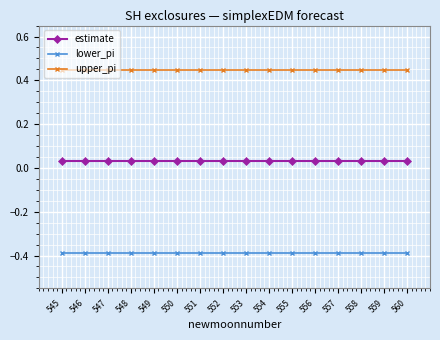

How many categories are shown in the chart?

16